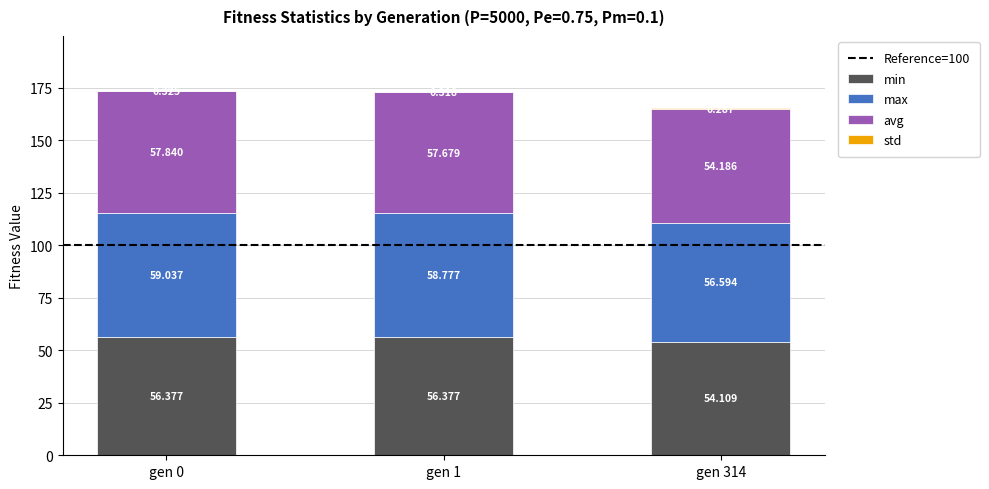

What value does the min series have at gen 314?

54.1